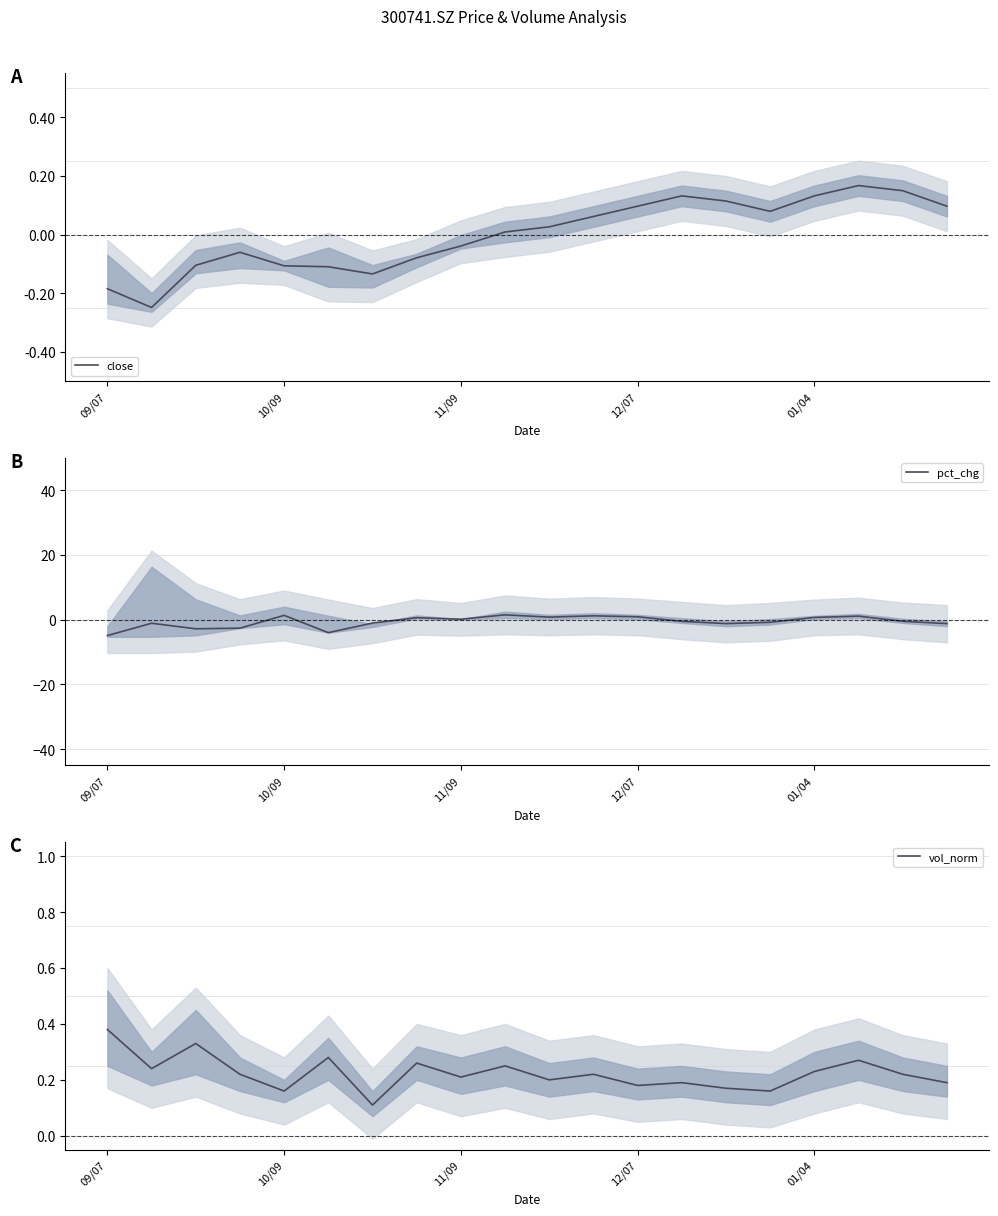

Which category has the highest value in the vol_norm series?

09/07